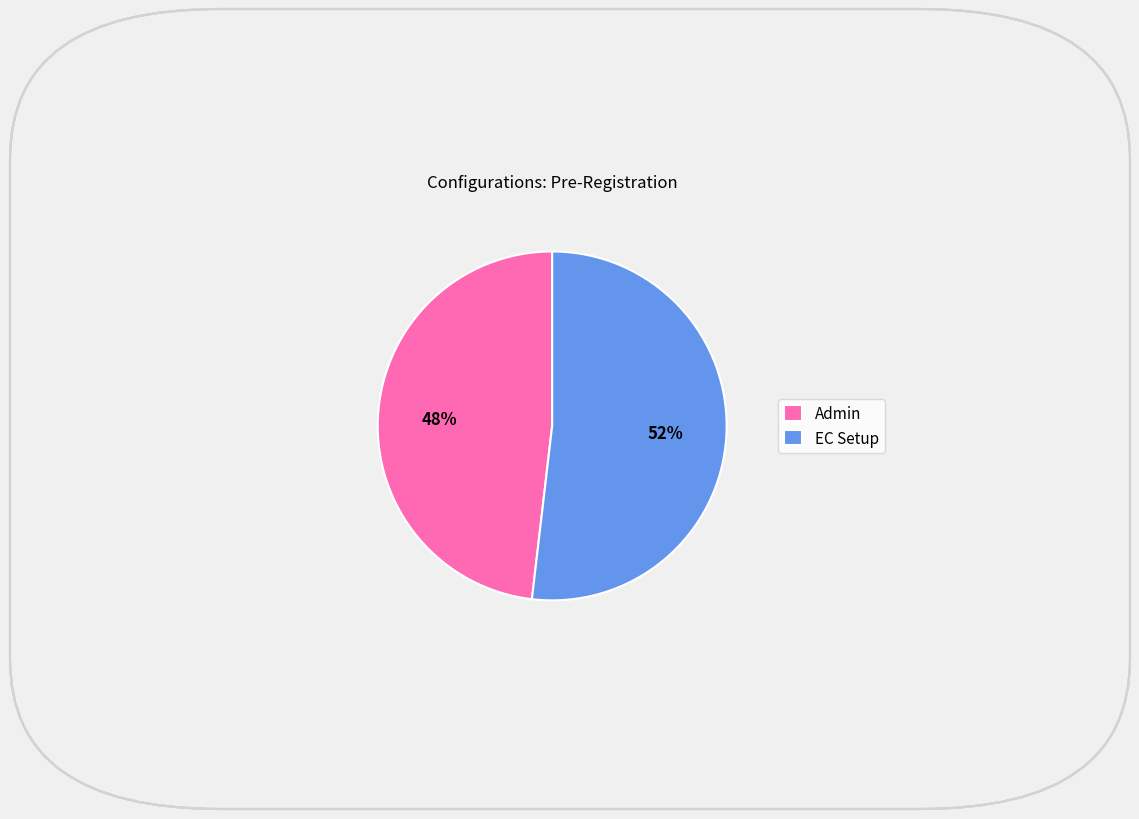

To the nearest percent, what is the average slice percentage?

50%